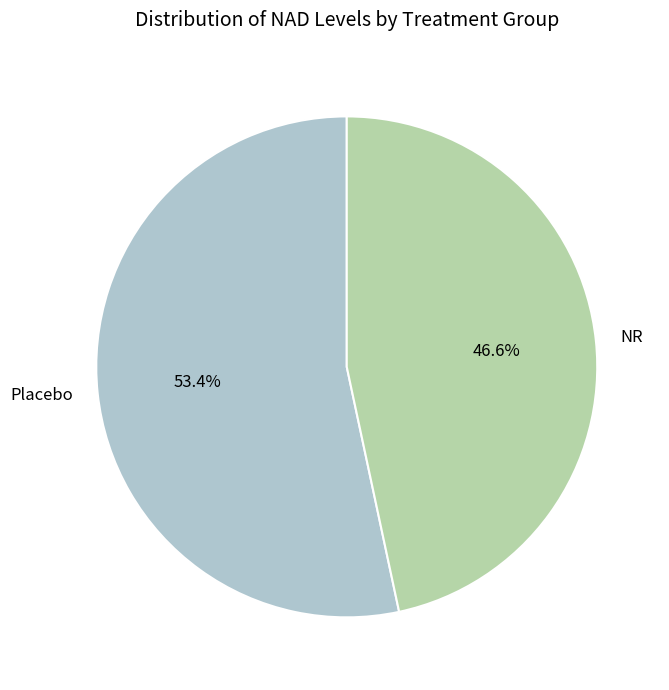

How many segments does this pie chart have?

2